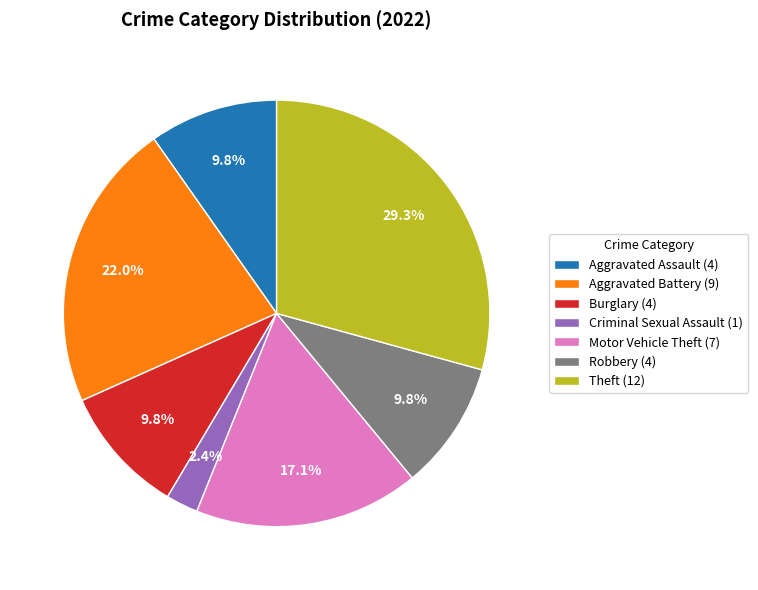

Approximately how many times larger is the value at Motor Vehicle Theft (7) compared to Theft (12)?

0.6